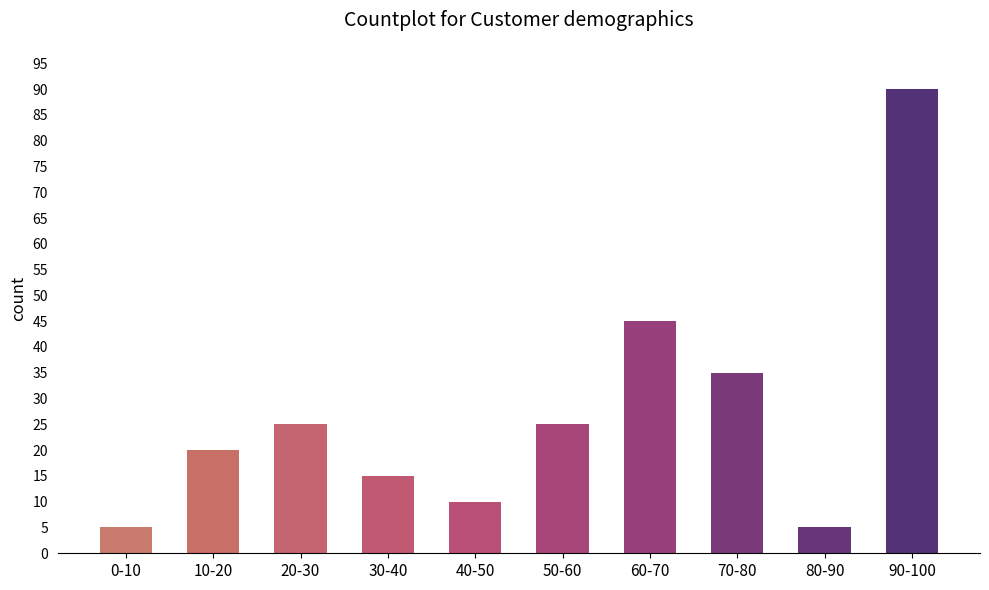

Does the chart contain stacked bars?

No